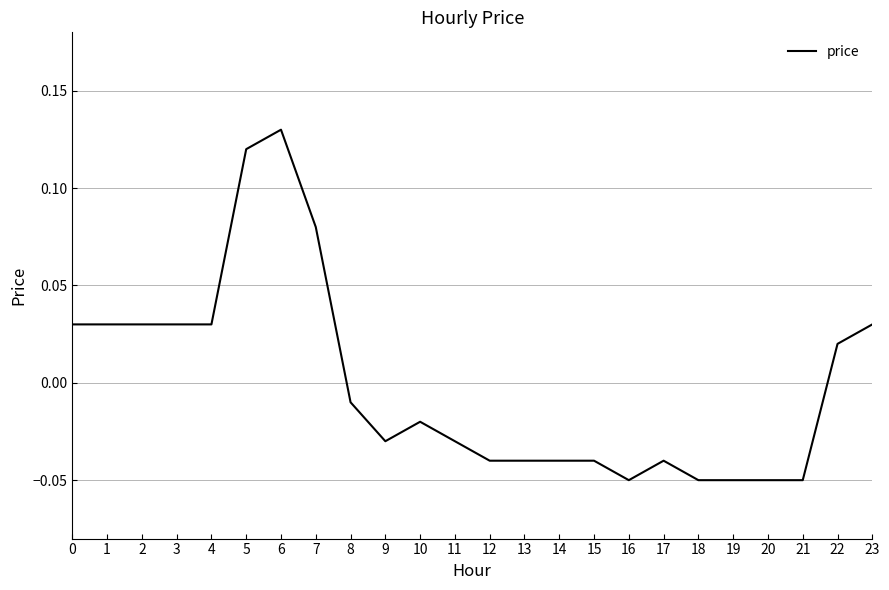

Which label corresponds to the largest value in the chart?

6